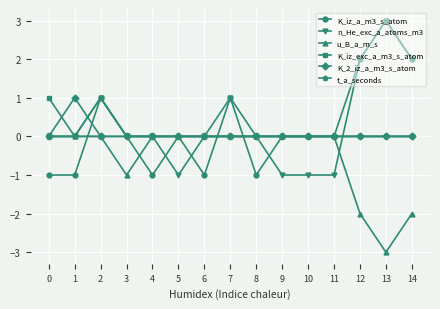

How many lines are shown in the chart?

6